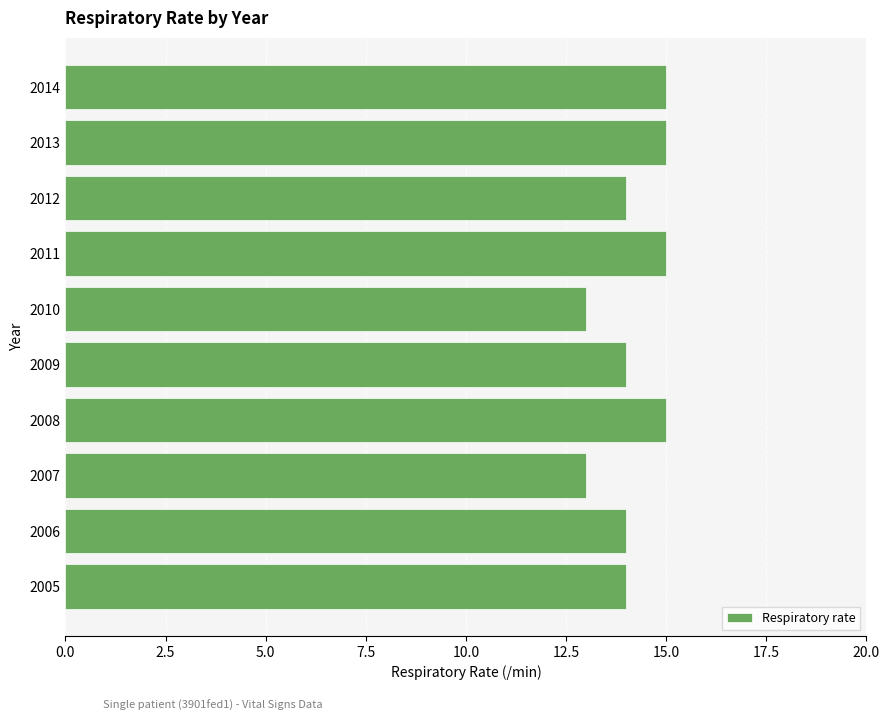

Count the number of data series in this chart.

1